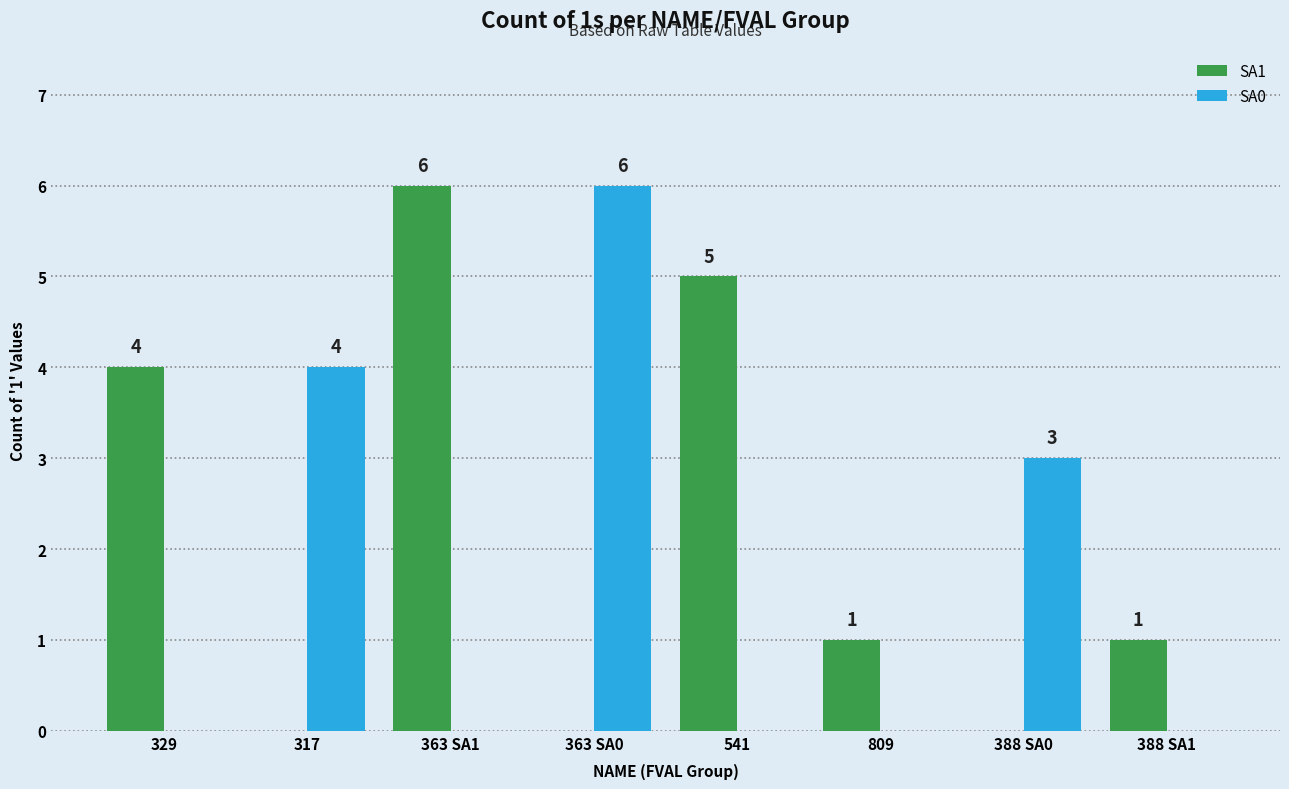

What is the maximum value for SA0?

6